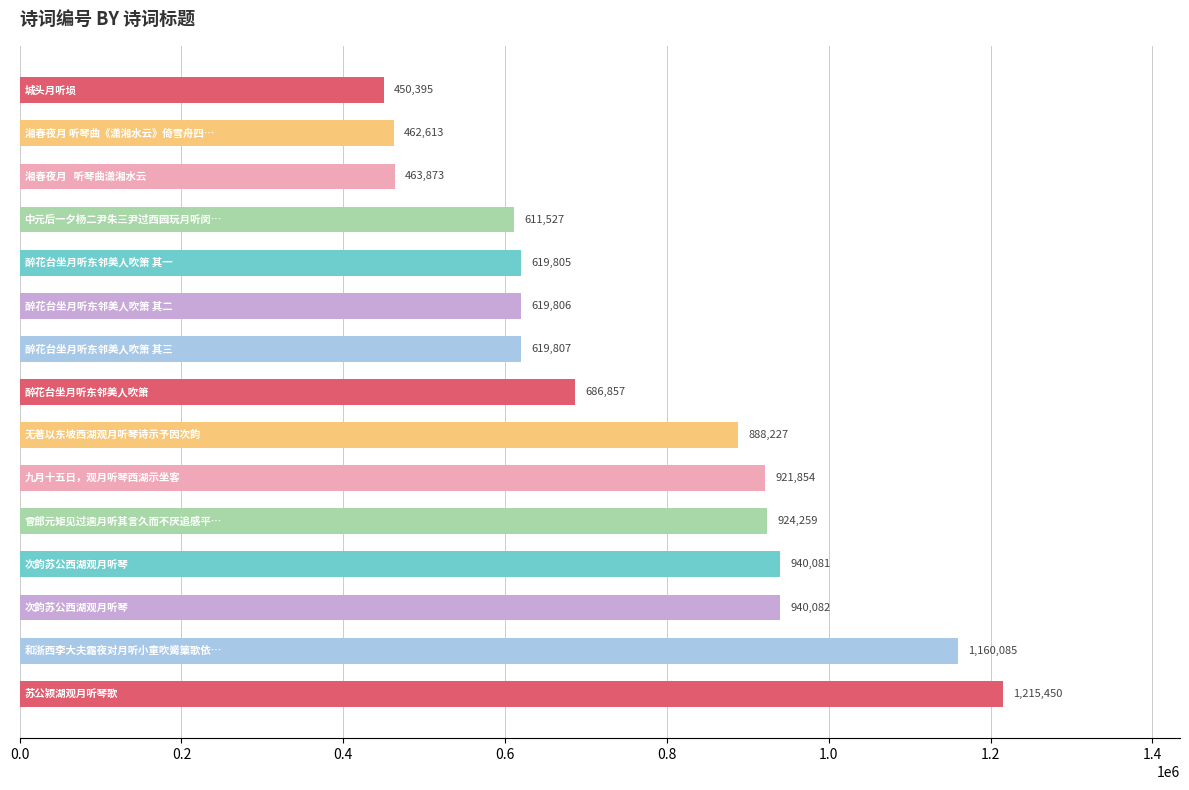

Reading top to bottom, transcribe all the data shown in this chart.

450395	462613	463873	611527	619805	619806	619807	686857	888227	921854	924259	940081	940082	1160085	1215450